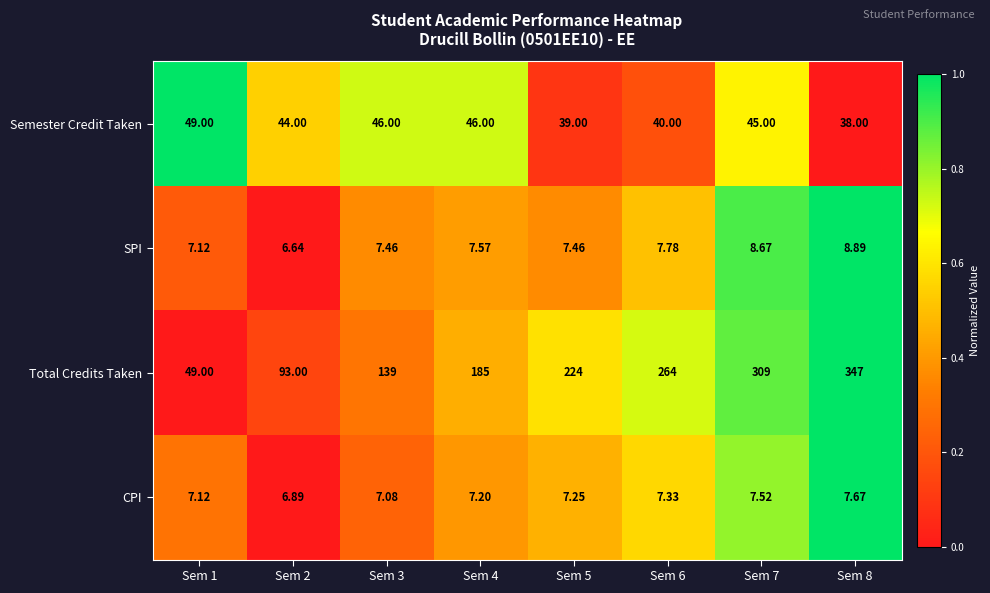

At Sem 2, list the series in order from smallest to largest.

SPI, CPI, Semester Credit Taken, Total Credits Taken